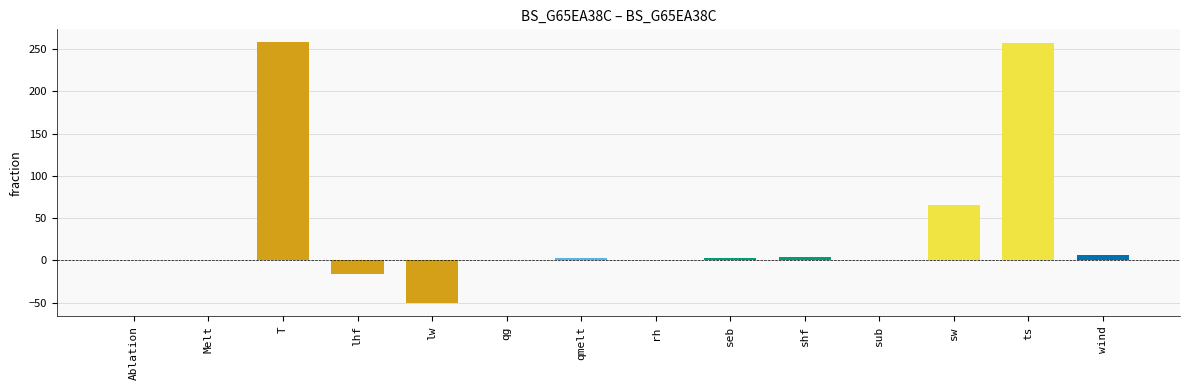

How many distinct data groups are displayed?

1